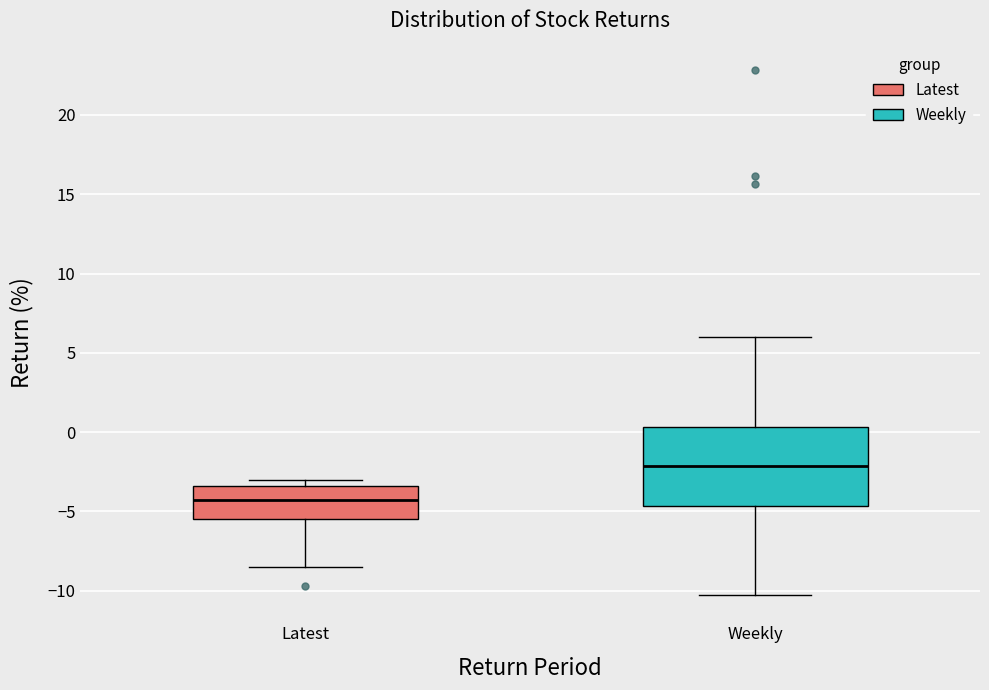

Reading left to right, read every box against the y-axis: the position of its median line, the range the box covers, and the ends of its whiskers. The values are not printed on the chart, so give them approximately, as read against the axis.

Latest: median -4.0, box -5.5 to -3.5, whiskers -8.5 to -3.0
Weekly: median -2.0, box -4.5 to 0.5, whiskers -10.5 to 6.0